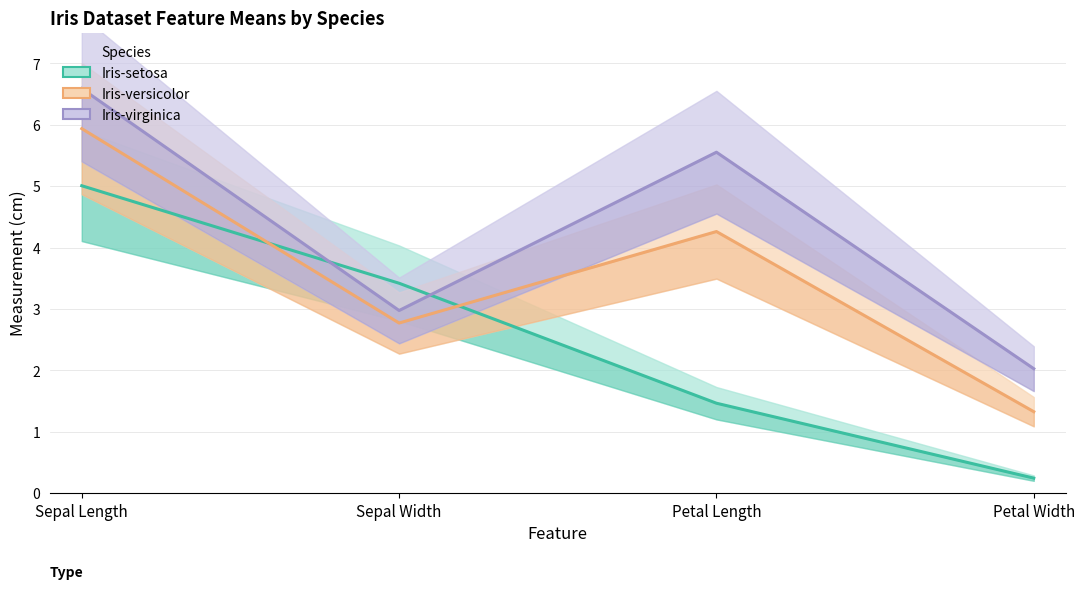

The value of Iris-virginica at Petal Width is 1.3. True or false?

False